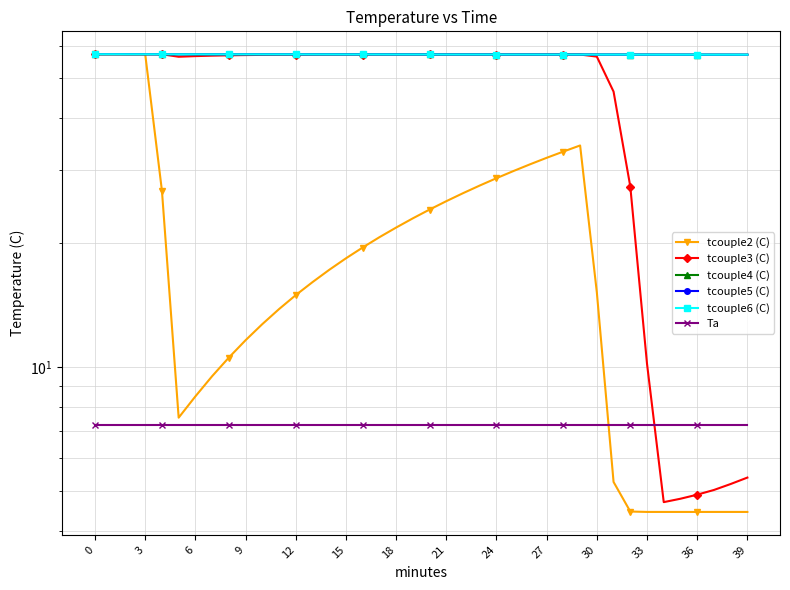

True or false: tcouple5 (C) and tcouple6 (C) cross at least once.

False